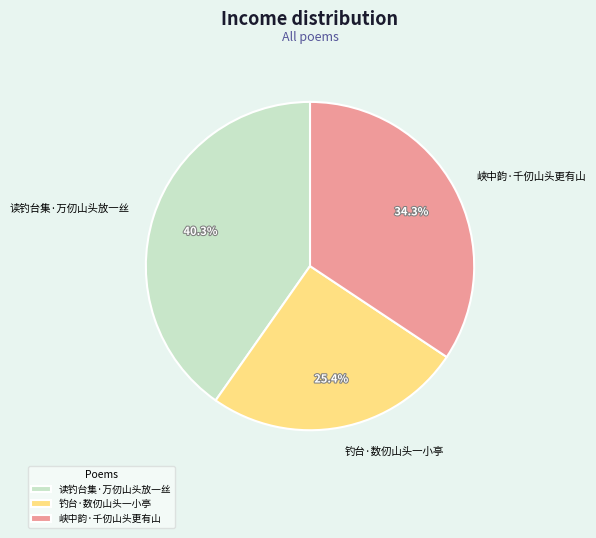

Approximately how many times larger is the value at 峡中韵·千仞山头更有山 compared to 读钓台集·万仞山头放一丝?

0.9